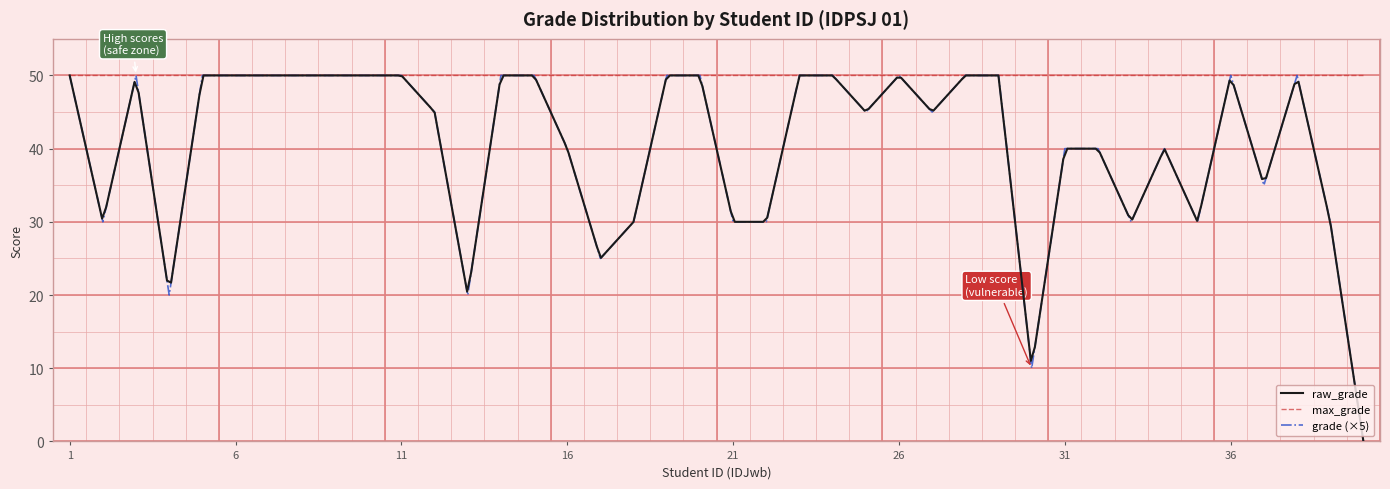

What is the minimum value for max_grade?

50